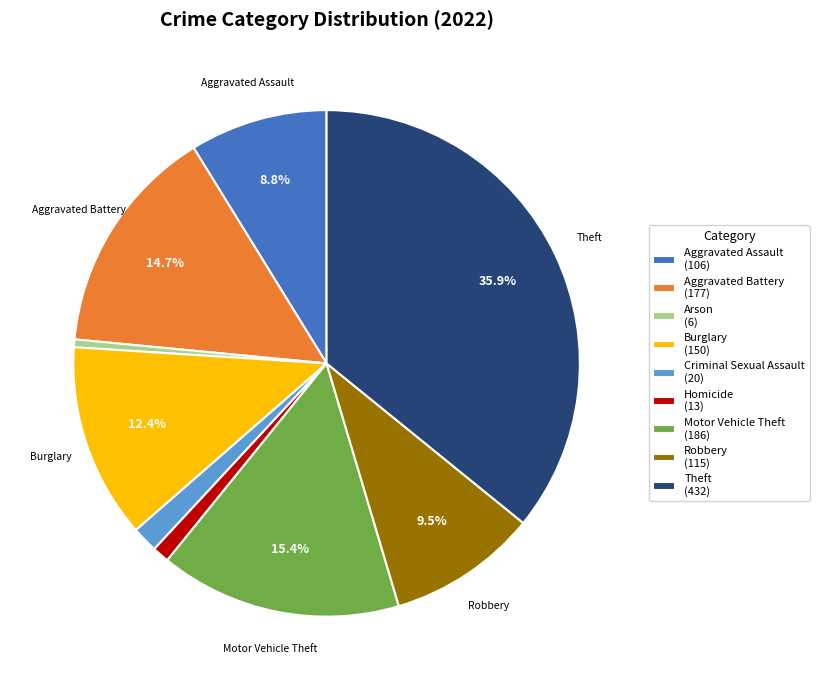

Between Homicide (13) and Theft (432), which is larger?

Theft (432)